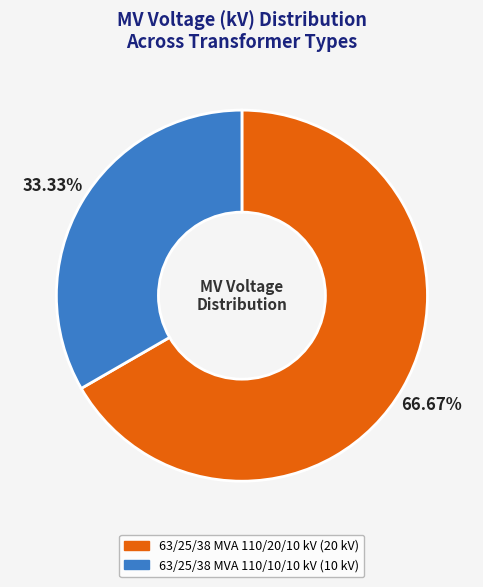

What is the smallest slice in the pie chart?

63/25/38 MVA 110/10/10 kV